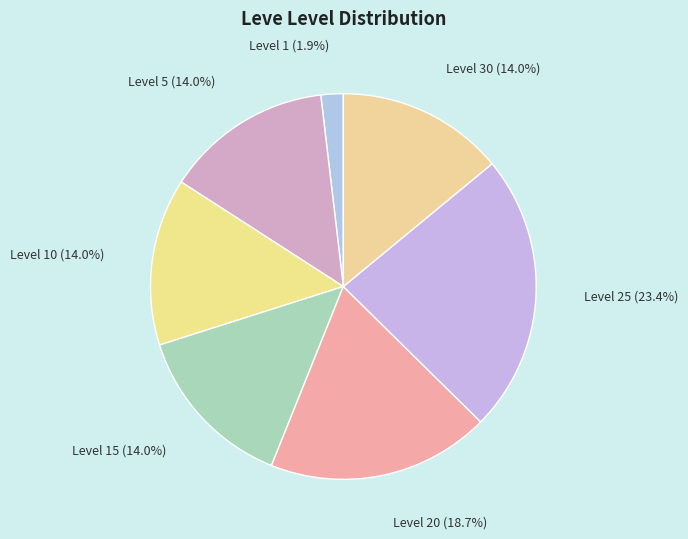

What is the ratio of the value at Level 30 (14.0%) to the value at Level 20 (18.7%)?

0.7